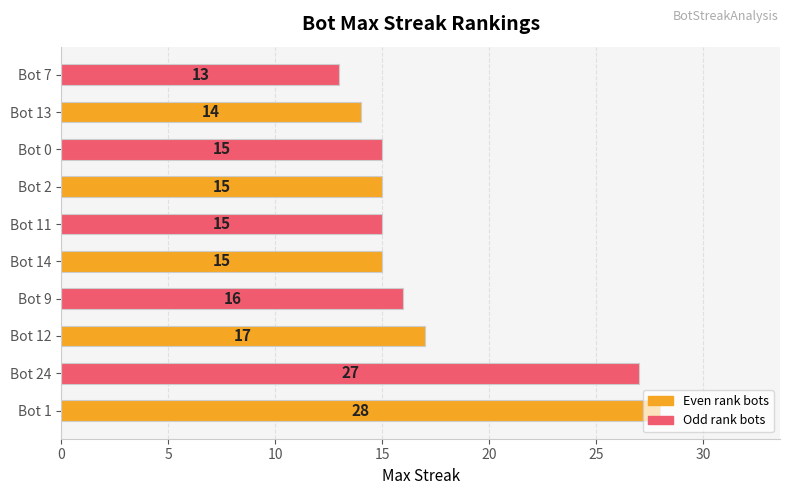

What is the difference between the maximum and minimum values?

15